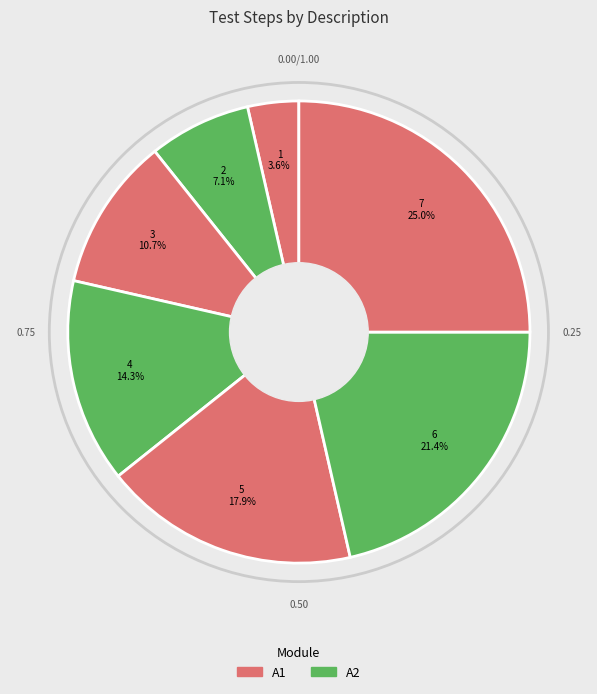

To the nearest percent, what is the average slice percentage?

14%